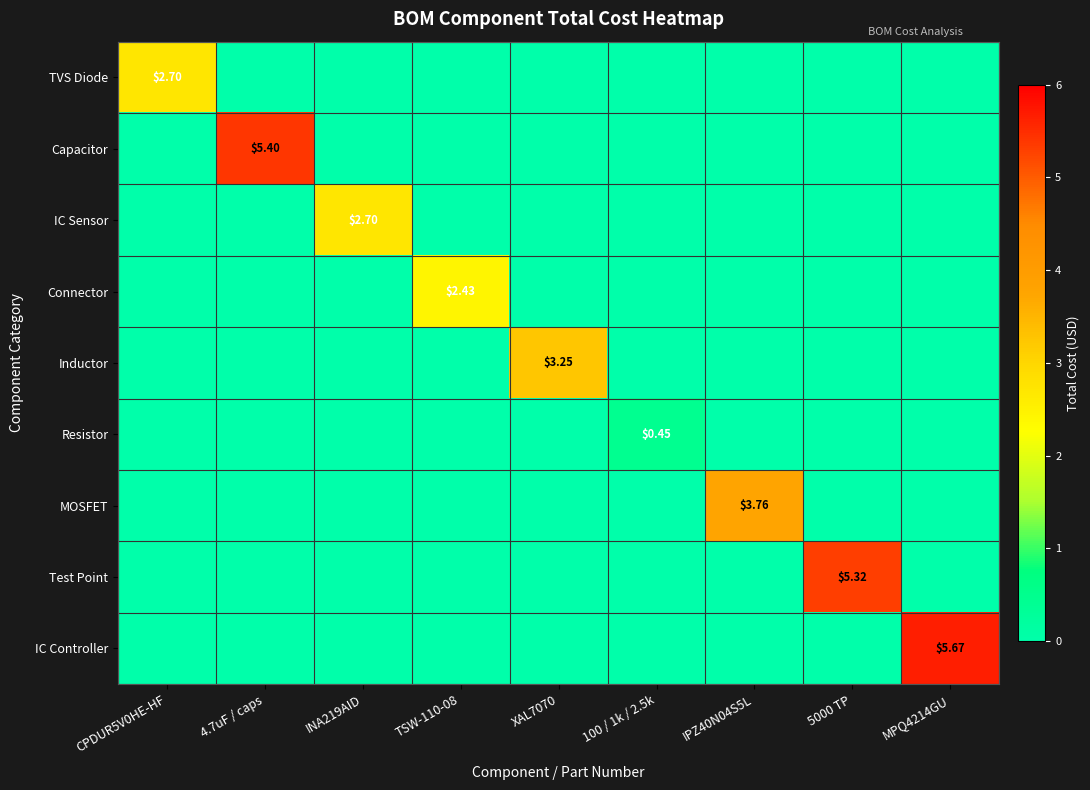

How many data points in Resistor are above 0?

1